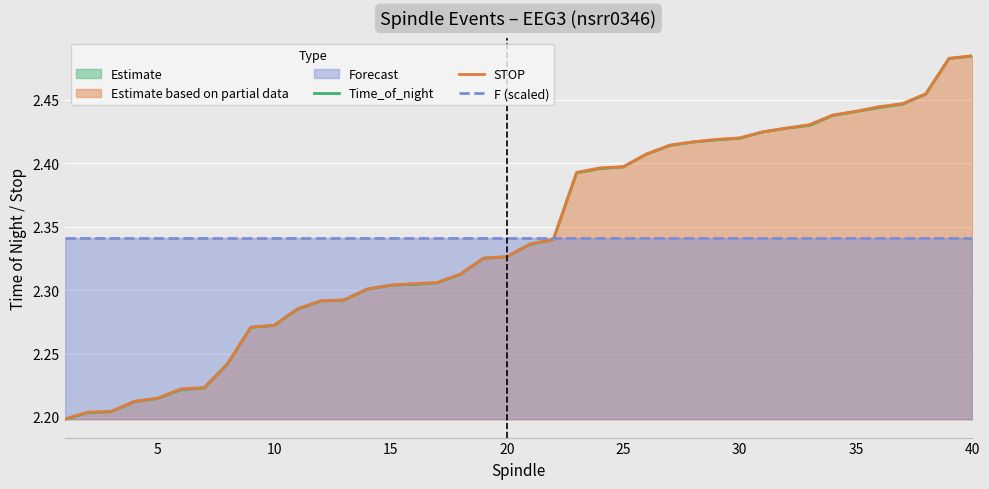

Rank the series by their maximum value, from highest to lowest.

STOP, Time_of_night, F (scaled)